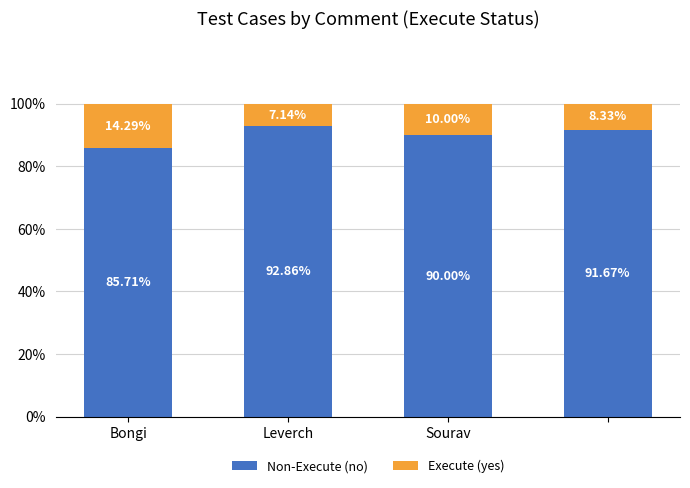

What is the sum of all Non-Execute (no) values?

360.2